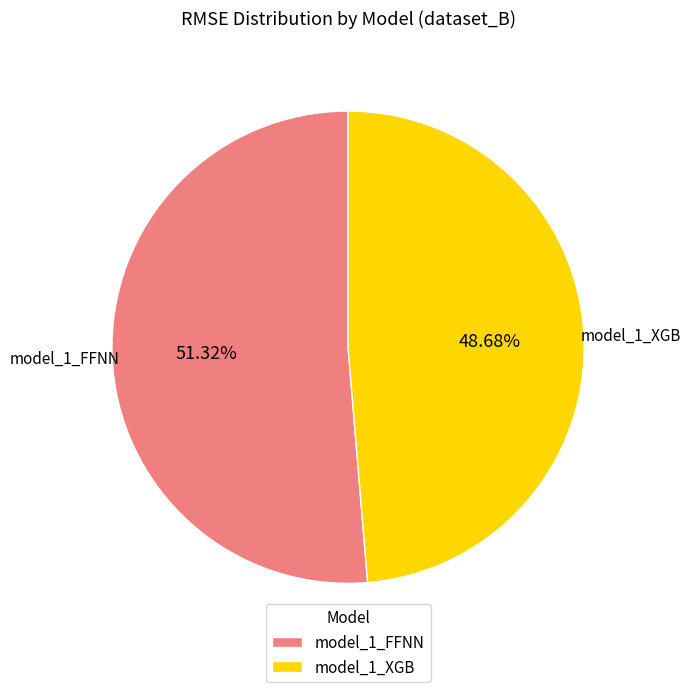

Is it true that model_1_FFNN is 51% of the pie?

True